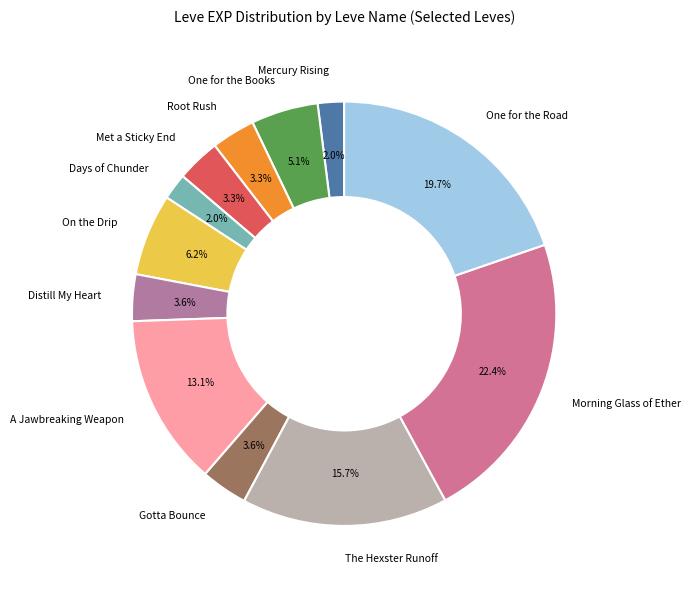

Combined, do One for the Road and A Jawbreaking Weapon account for over 50%?

No